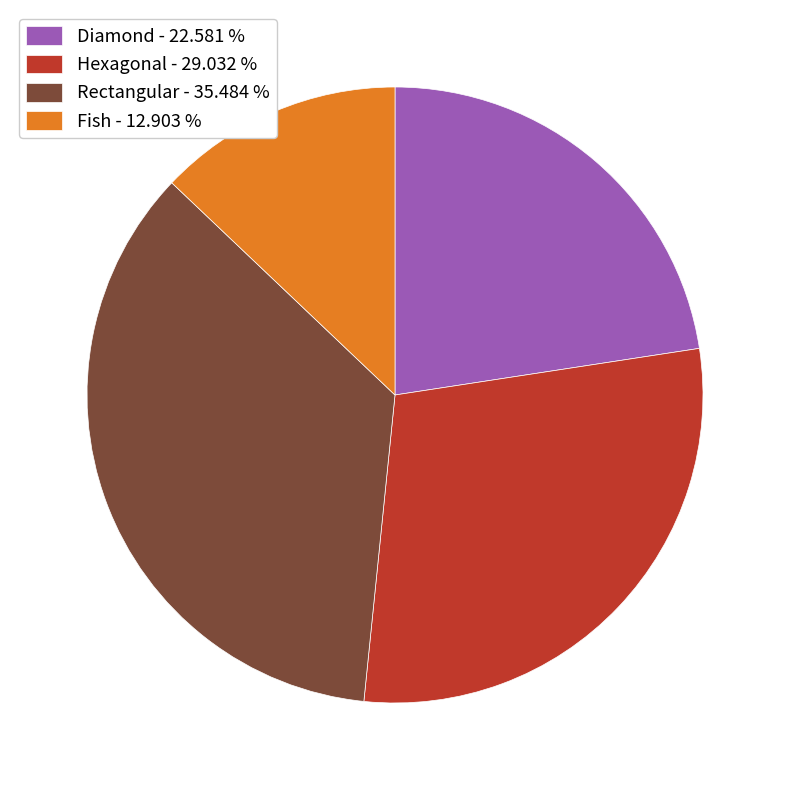

Rank the categories by value from lowest to highest.

Fish, Diamond, Hexagonal, Rectangular